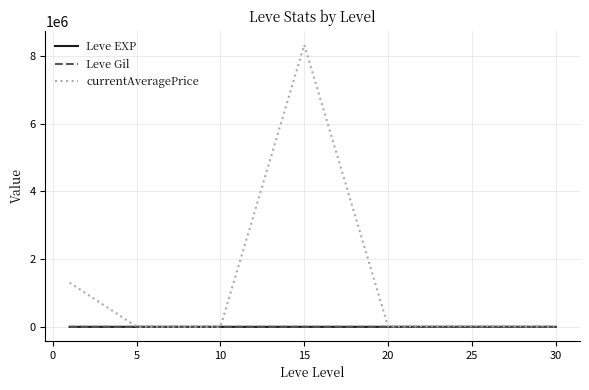

Which series has the widest spread of values?

currentAveragePrice